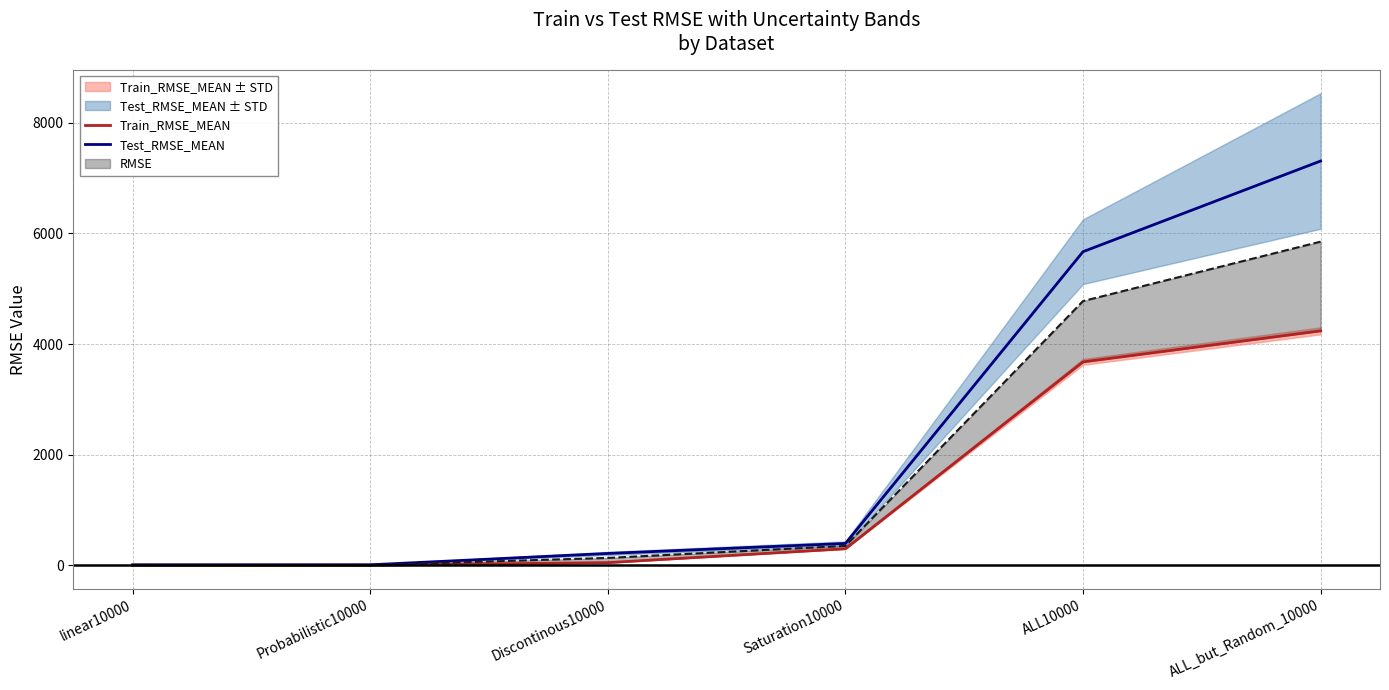

What is the difference between the highest and lowest values at Probabilistic10000?

6.6